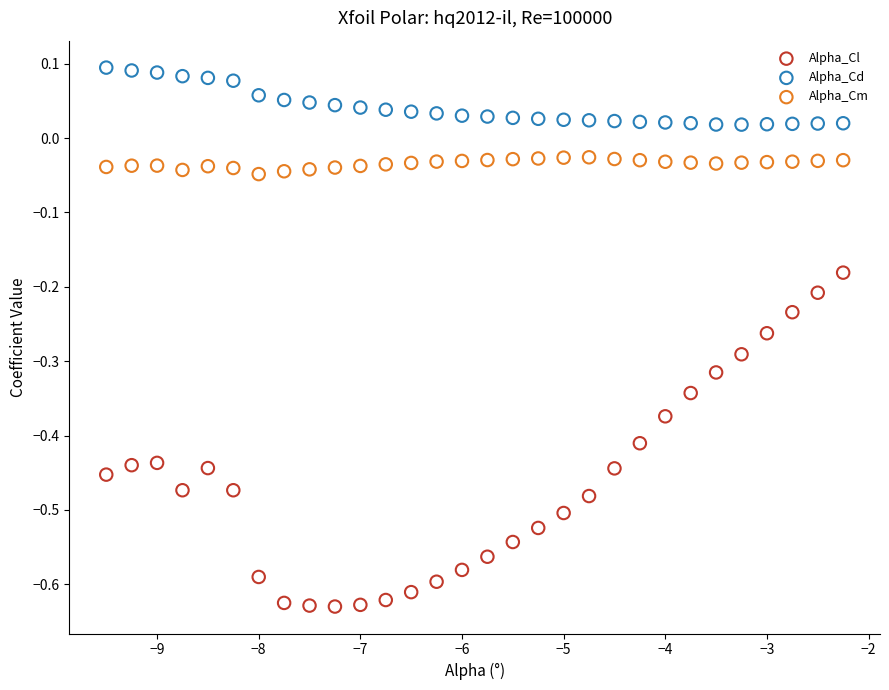

Which series contains the lowest Y value?

Alpha_Cl